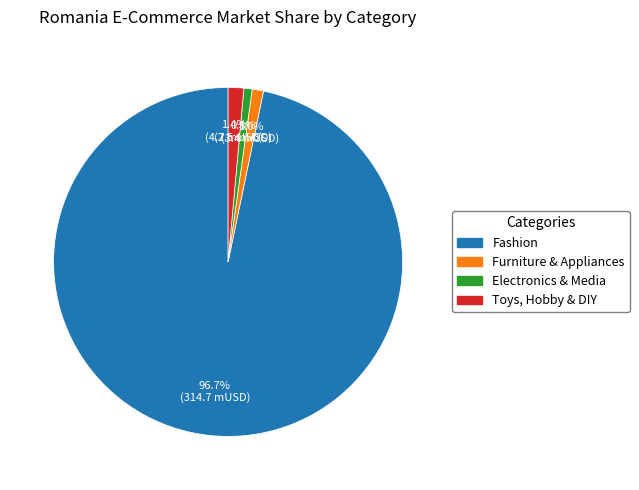

Count the number of slices in the pie.

4